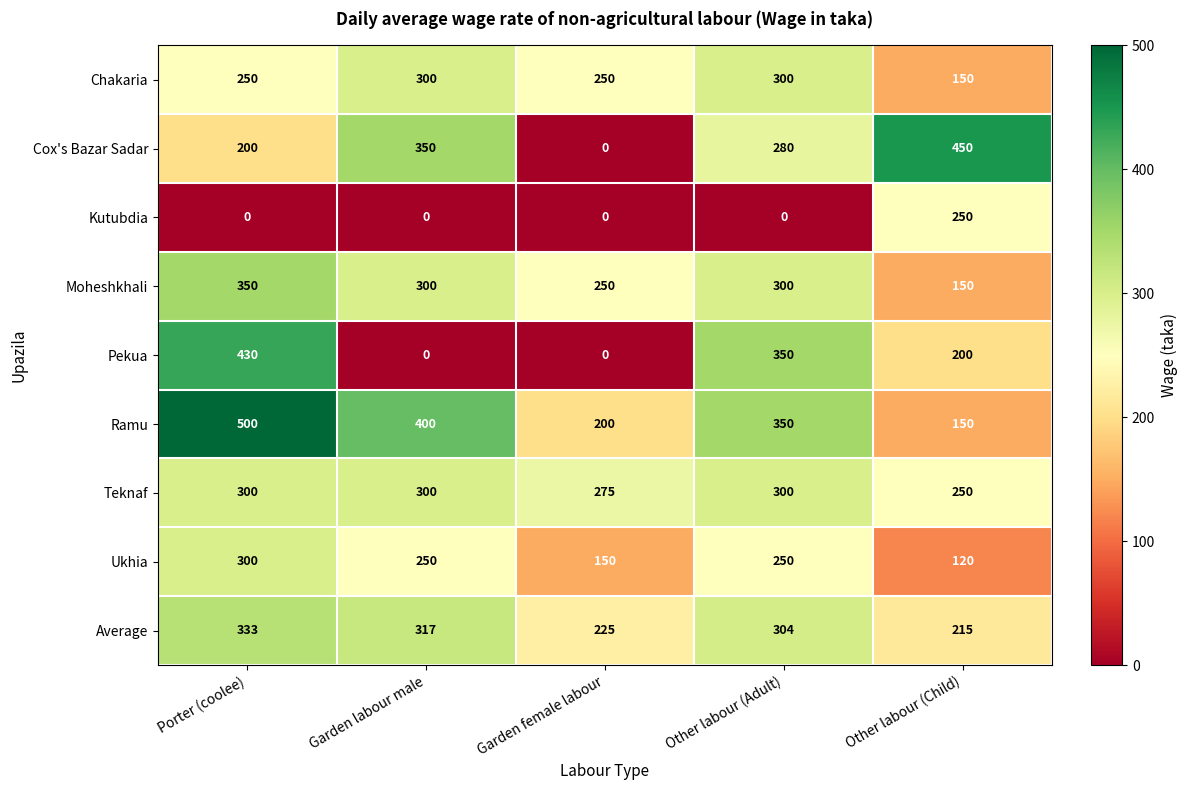

Which series changed the most between Garden labour male and Other labour (Adult)?

Pekua